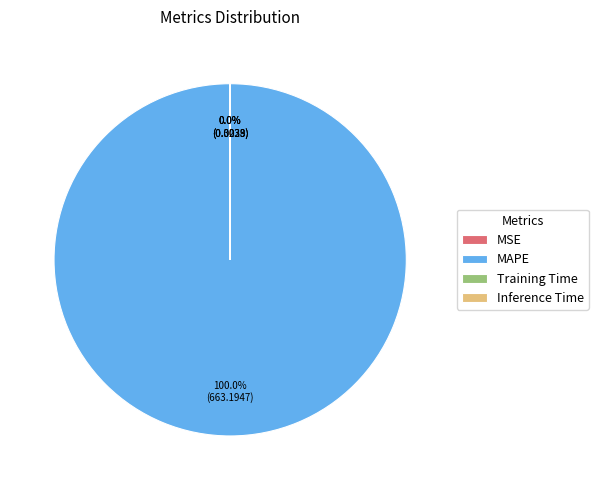

What is the largest slice in the pie chart?

MAPE